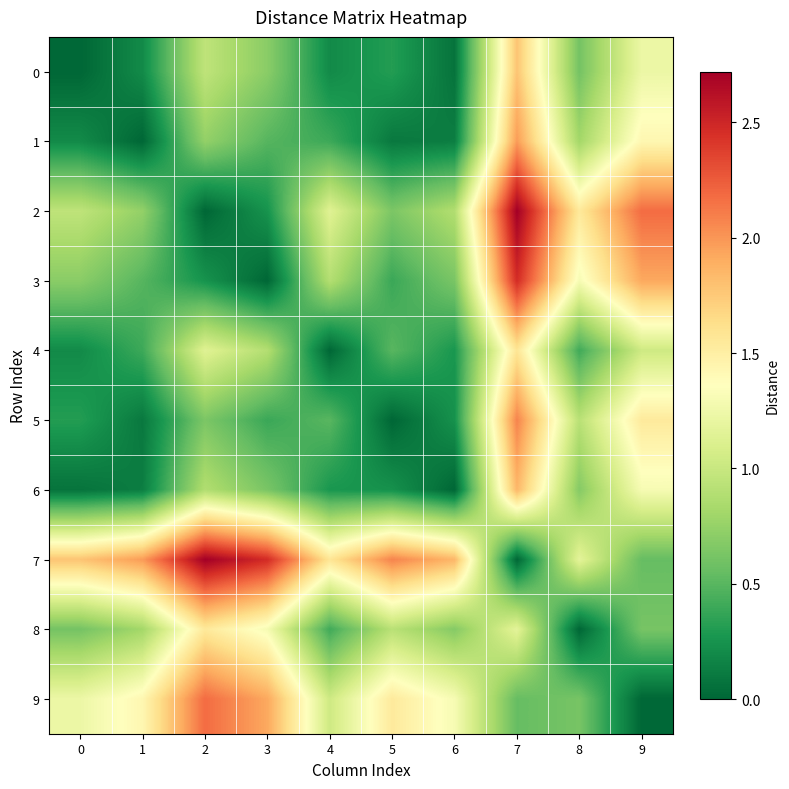

What is the total value across all series at 3?

9.0